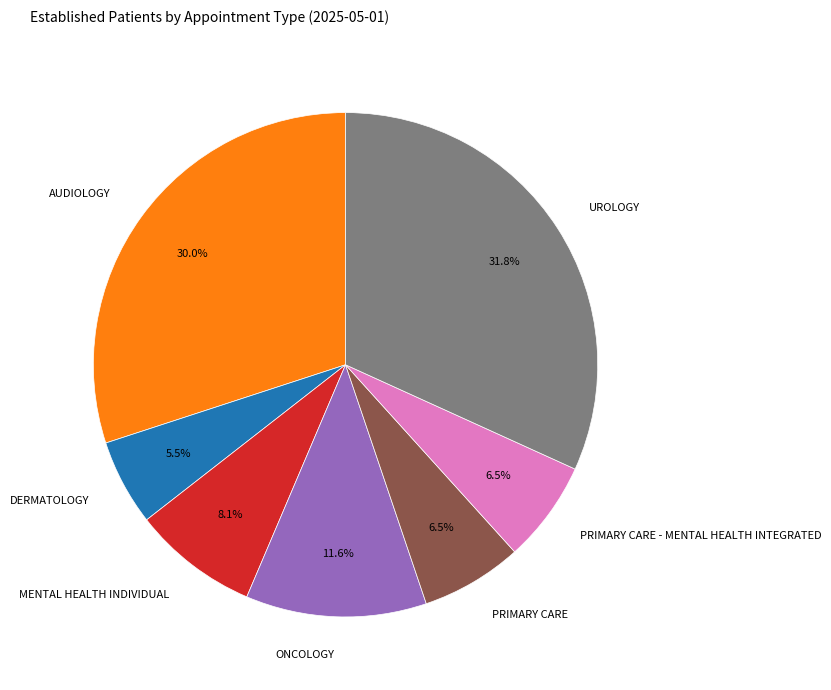

Count the number of slices in the pie.

7